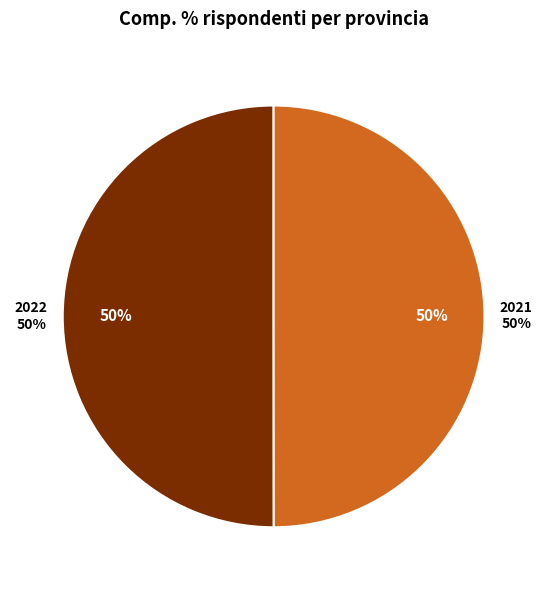

Which slice is the largest?

2022